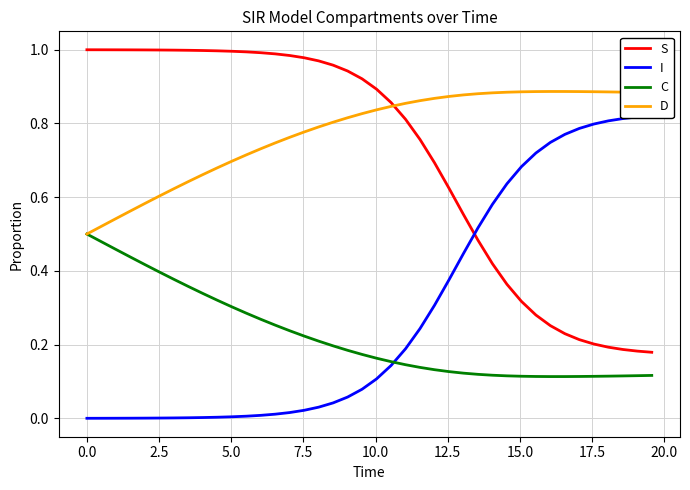

What is the average value of the S series?

0.7